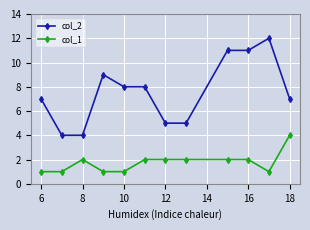

True or false: col_2 and col_1 cross at least once.

False